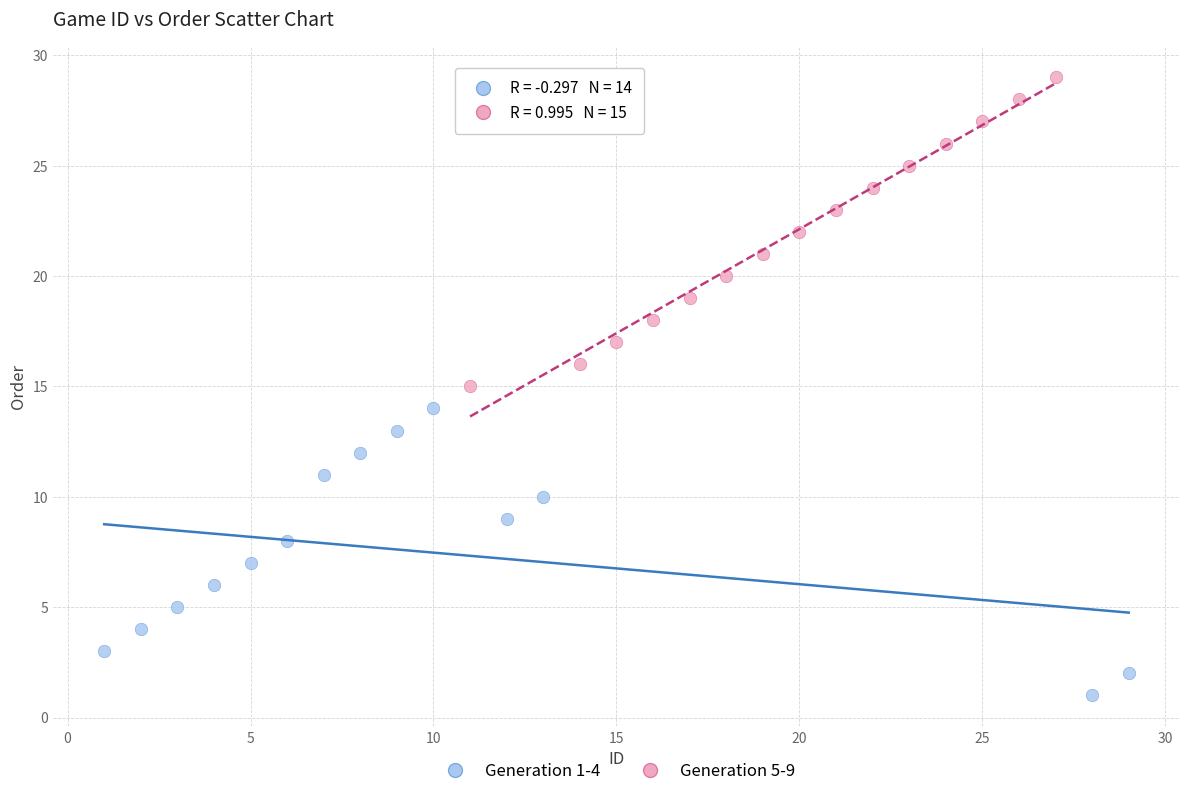

Which series contains the highest Y value?

Generation 5-9